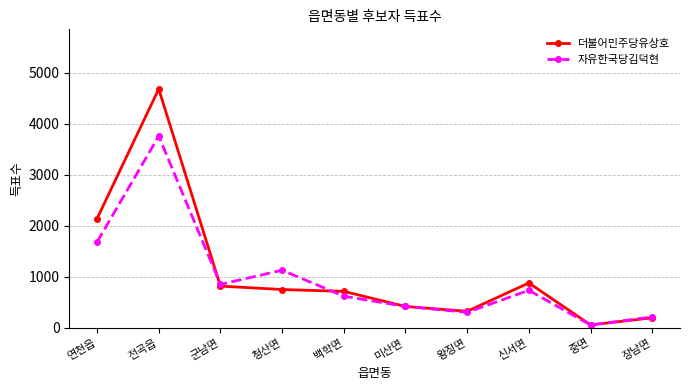

What is the value of the 자유한국당김덕현 point at the 6th from the left?

417